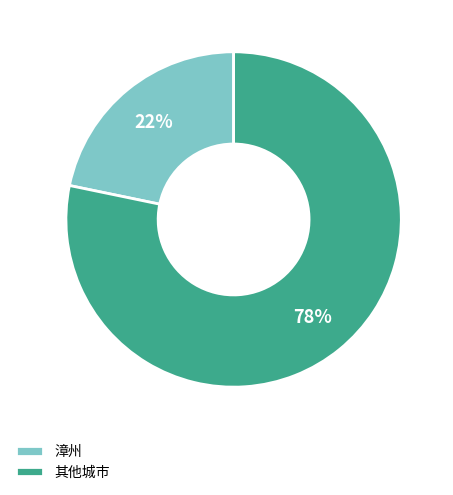

What percentage is the 漳州 slice, to the nearest percent?

22%